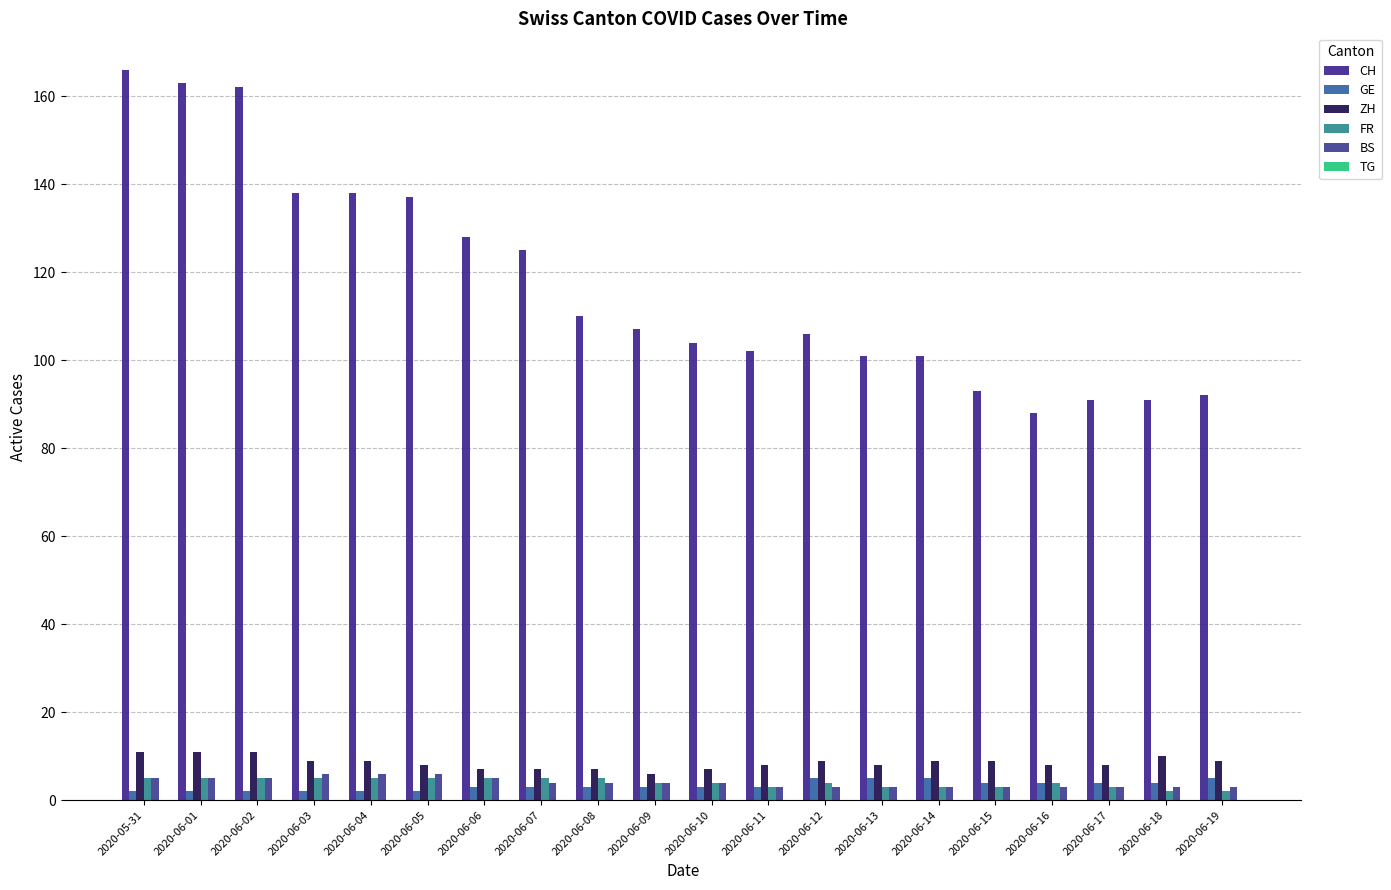

What is the value of the GE bar at the 4th from the left?

2